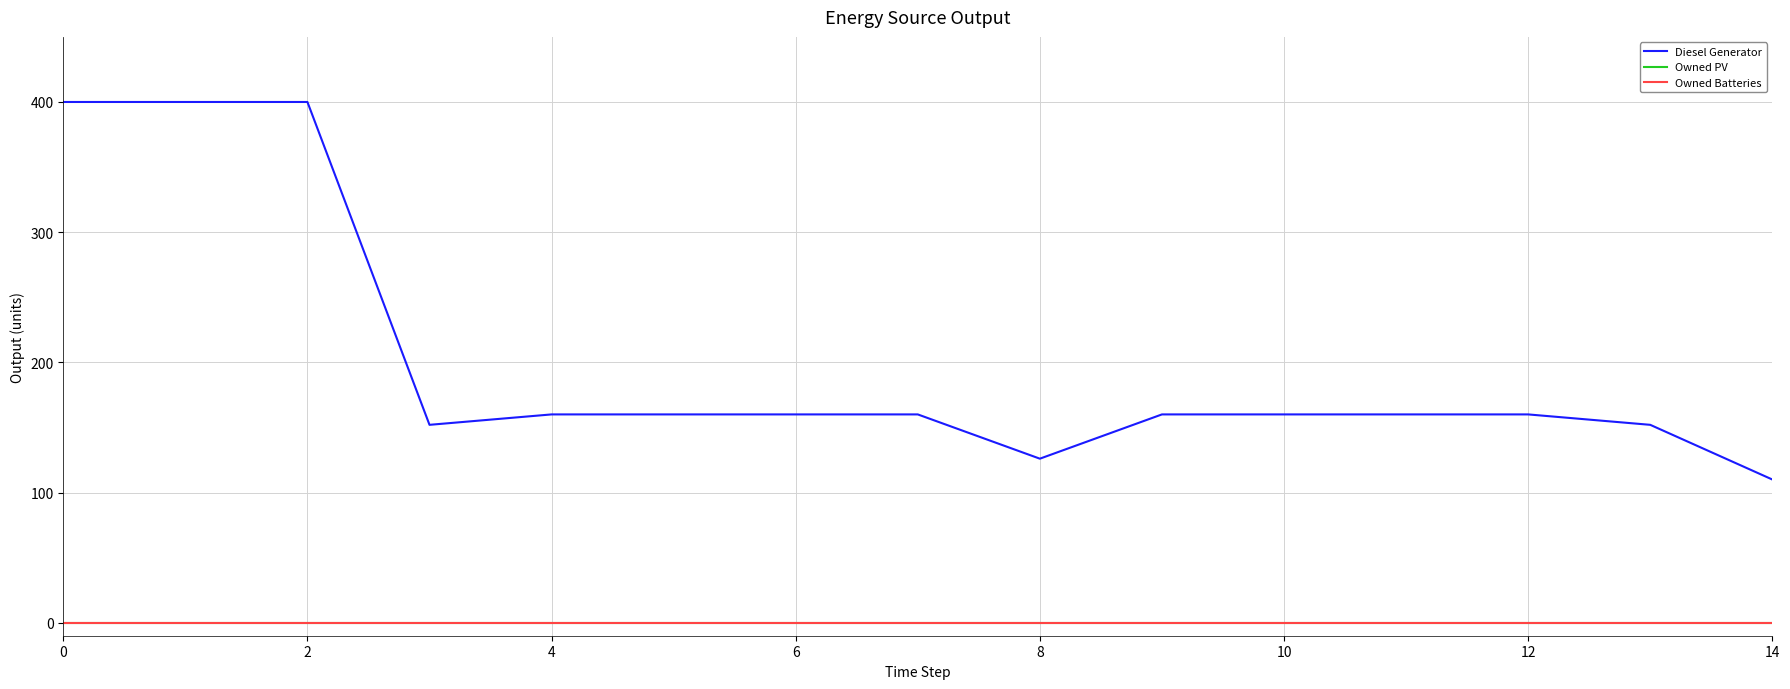

Which series has the largest range (max minus min)?

Diesel Generator